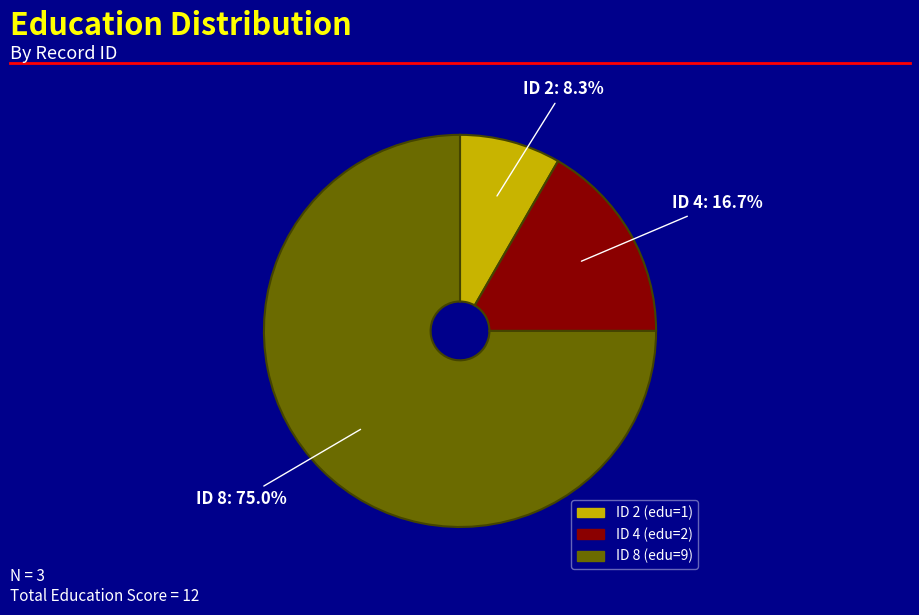

Which slice is the largest?

ID 8 (edu=9)